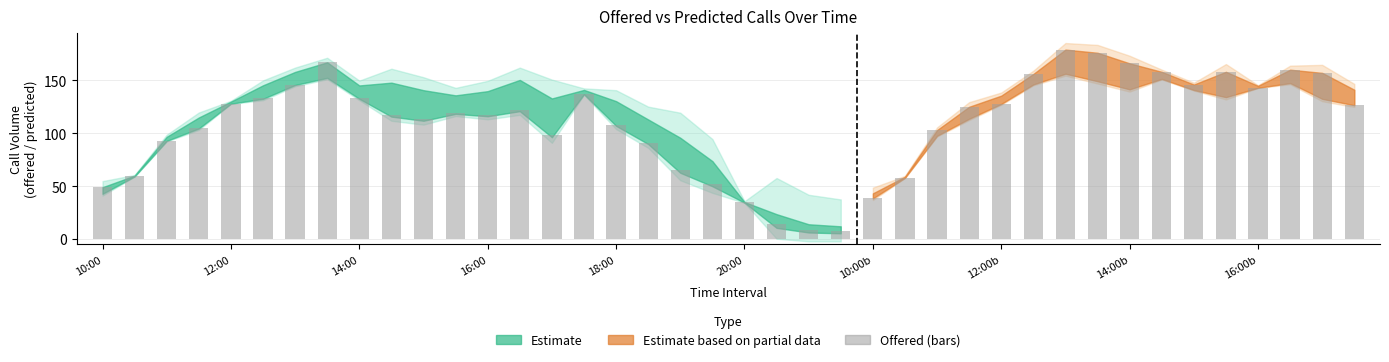

True or false: offered has a value of 158.0 at 33.

True